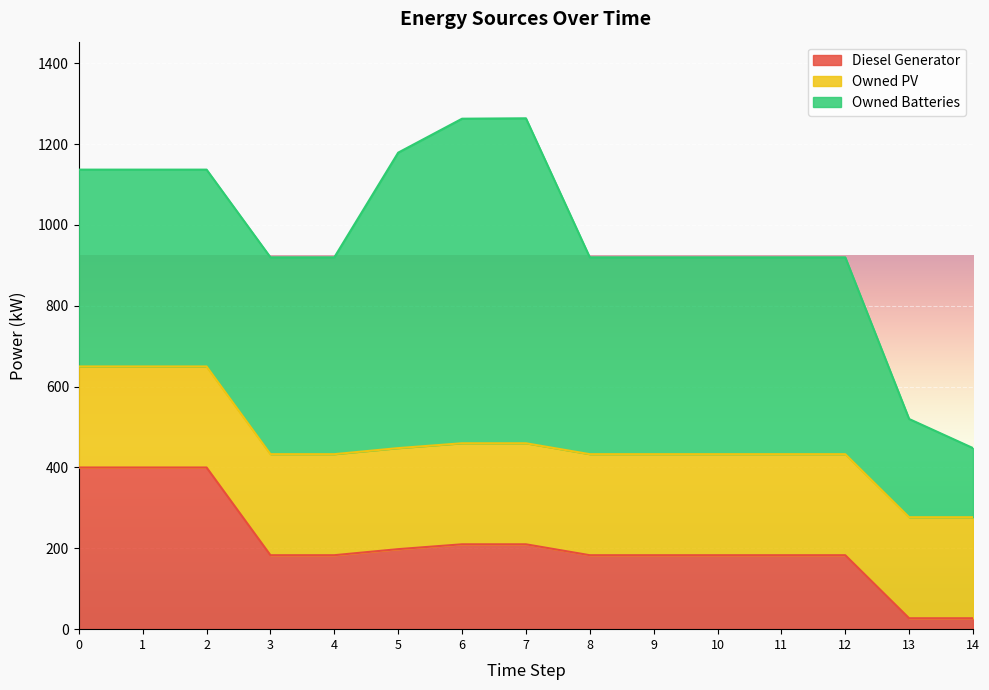

Does the chart display data point markers on the line(s)?

No